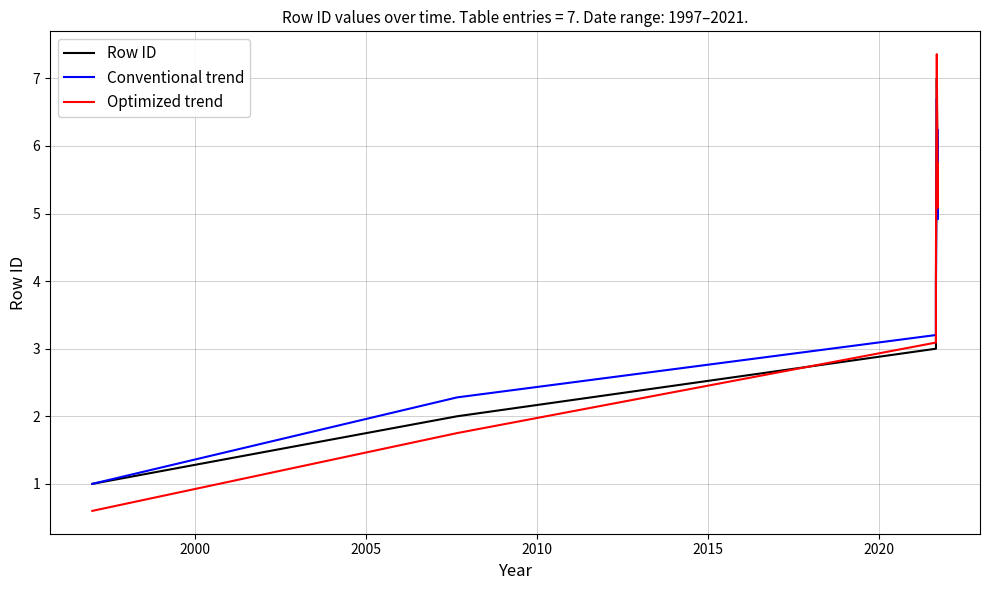

At how many categories does at least one series exceed 2?

6